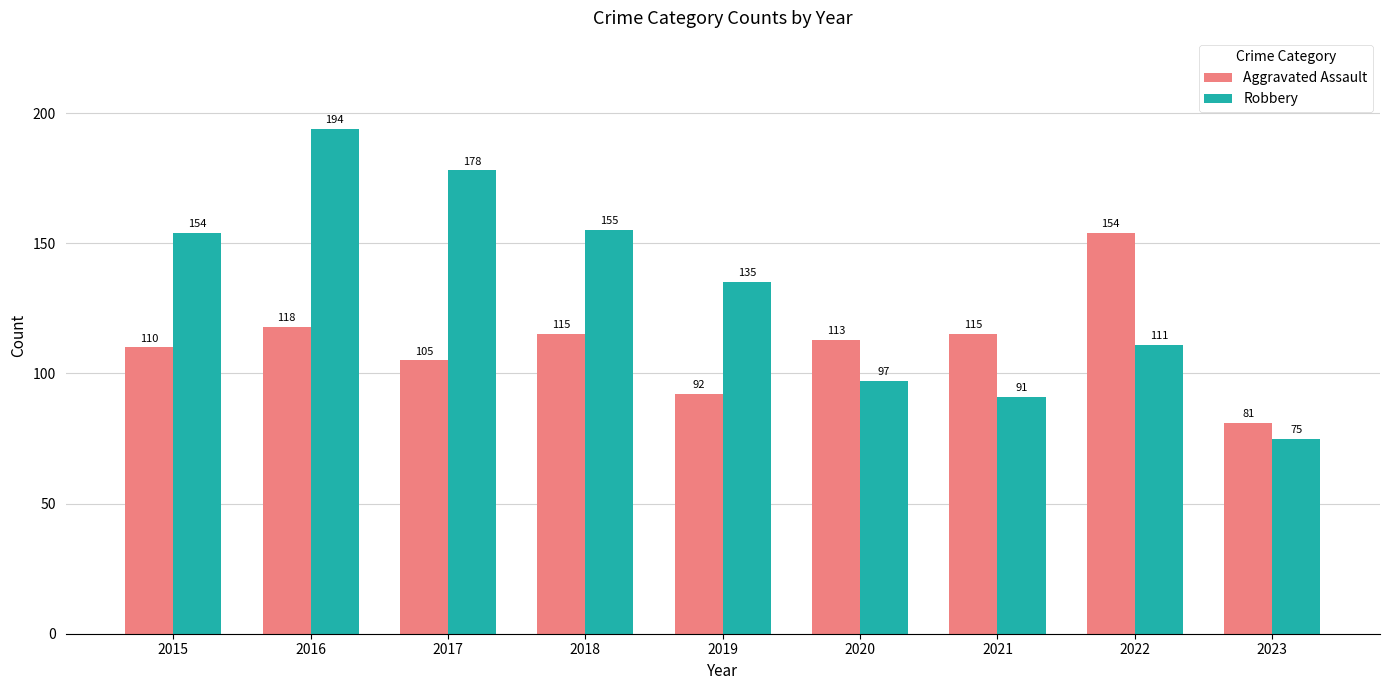

How many groups of bars are there?

9